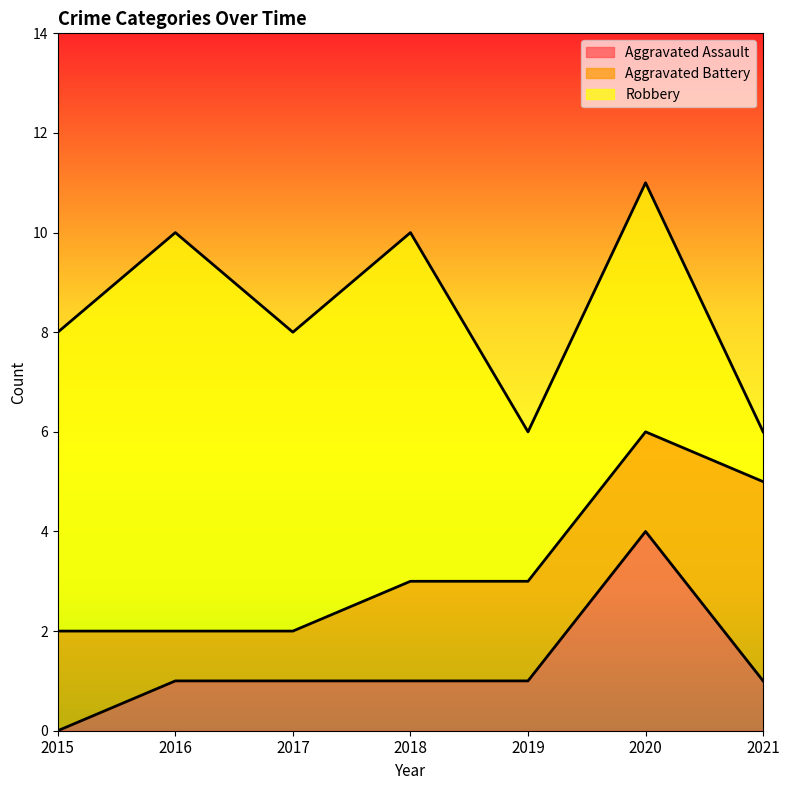

At which category is the sum across all series the highest?

2020